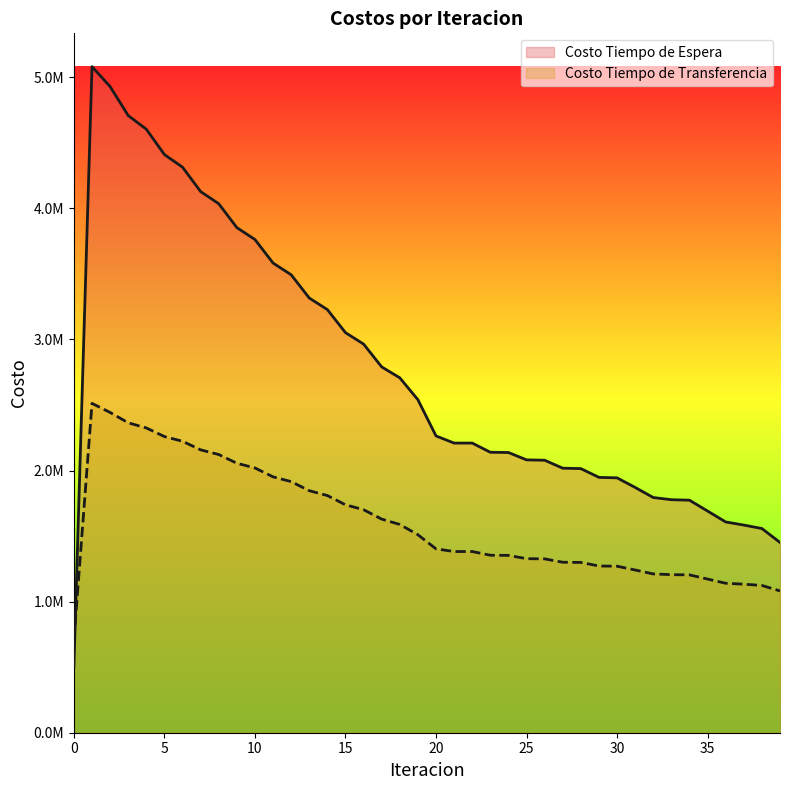

Reading left to right, list all the values displayed in this chart.

Costo Tiempo de Espera: 508166.0	5081660.4	4929471.8	4708299.6	4604277.2	4410624.2	4314565.7	4128377.0	4035687.9	3853434.6	3762719.5	3583138.3	3493803.1	3316301.8	3228053.5	3052329.5	2965022.8	2790937.7	2707515.4	2540830.2	2264301.8	2209782.6	2209757.1	2139651.5	2137806.6	2081576.4	2078878.2	2018181.5	2014950.9	1948016.4	1944462.8	1871238.5	1794287.1	1777753.3	1773966.4	1691040.5	1607983.5	1584204.7	1557832.7	1451642.0
Costo Tiempo de Transferencia: 708976.7	2512484.1	2443349.0	2364255.5	2325368.6	2259420.8	2223525.5	2158029.1	2122459.1	2055871.0	2019994.1	1952061.7	1915683.9	1846425.7	1809478.5	1738969.8	1701418.9	1629730.6	1588788.2	1510535.5	1402635.7	1382229.3	1382401.0	1354052.1	1353053.8	1327734.7	1326412.8	1300599.4	1299087.3	1271936.7	1270297.2	1241463.6	1211461.5	1205945.1	1204185.2	1172271.6	1140215.0	1133211.4	1123567.0	1081559.3